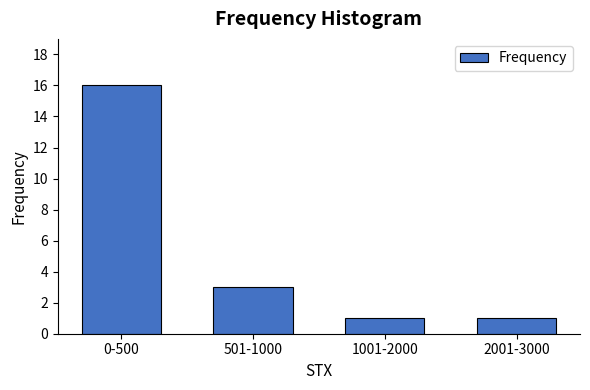

Reading left to right, what are all the values shown in this chart?

0-500=16	501-1000=3	1001-2000=1	2001-3000=1